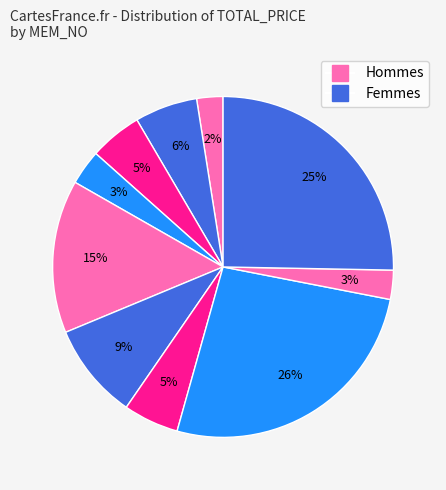

How many slices are in this pie chart?

10